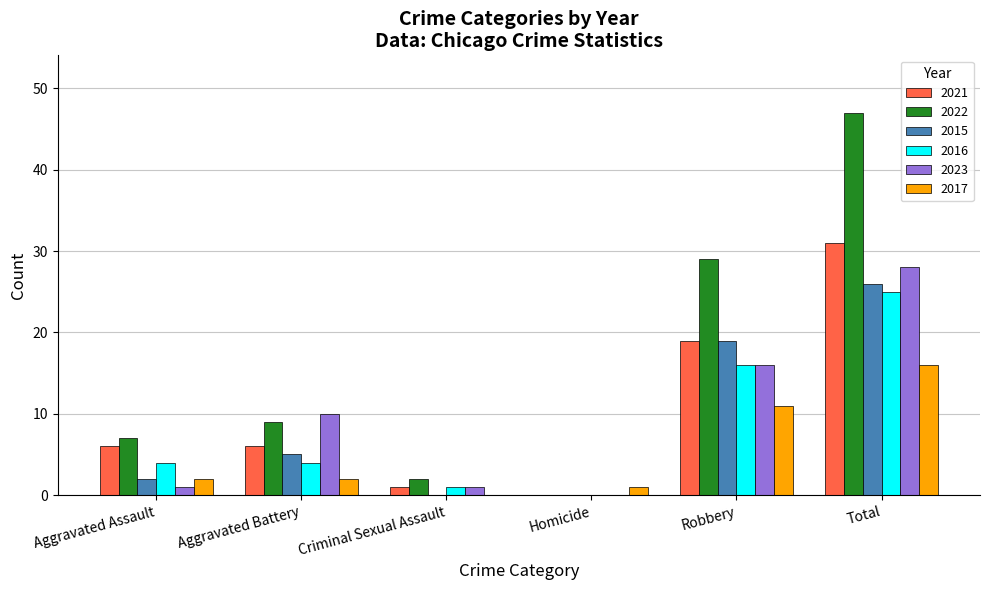

Which series has the largest total across all categories?

2022